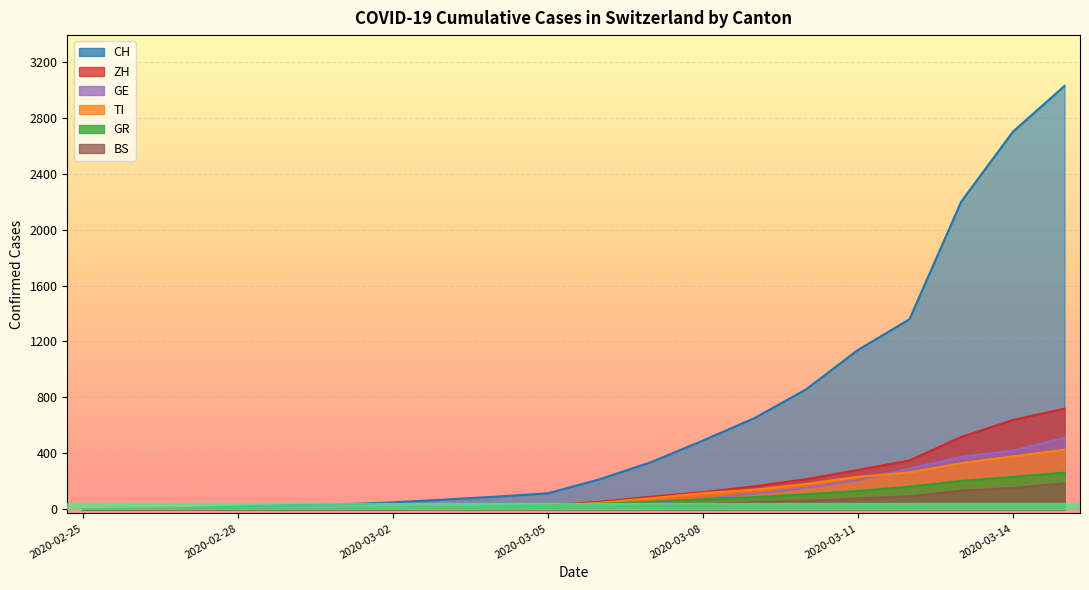

True or false: GE has more than 0 points higher than both neighbors.

False